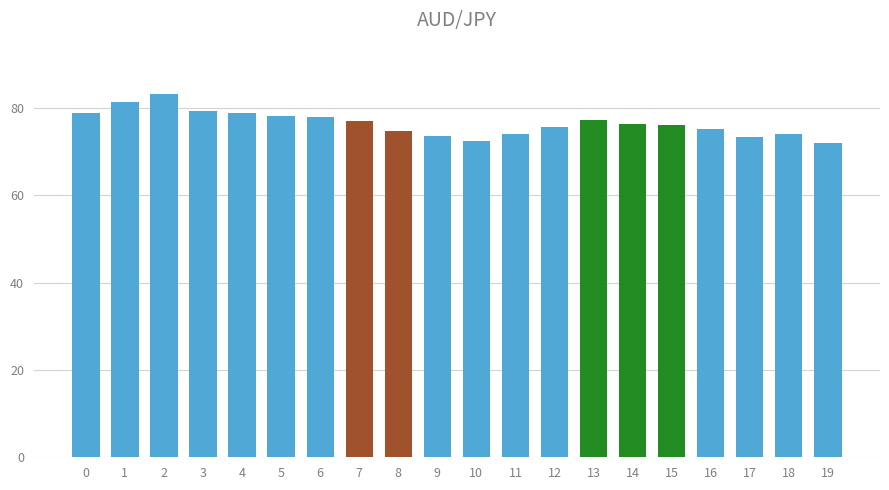

What is the difference between the maximum and second lowest values?

10.7